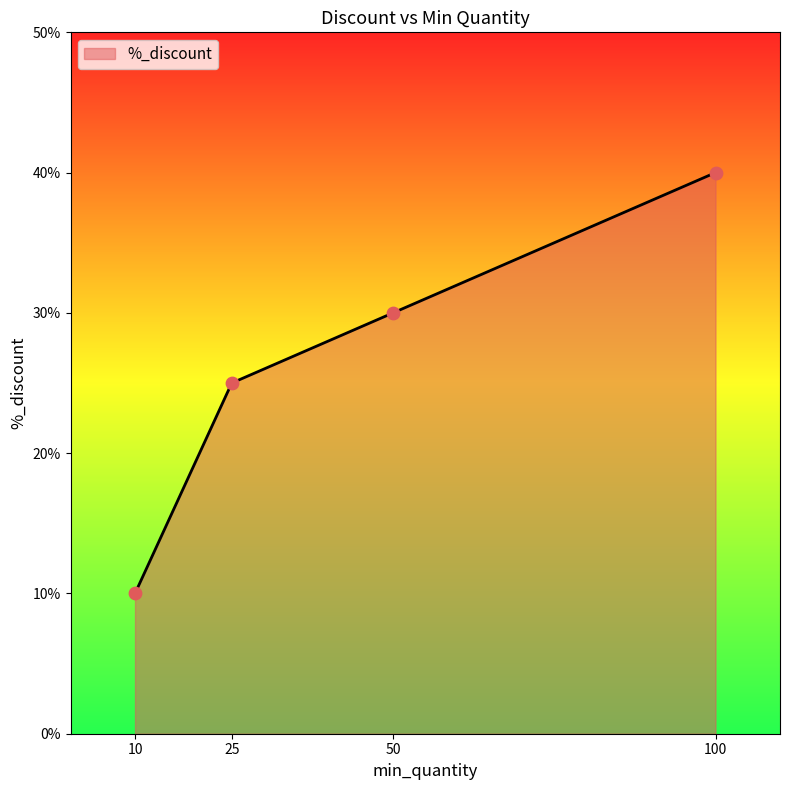

Between 100 and 10, which is larger?

100